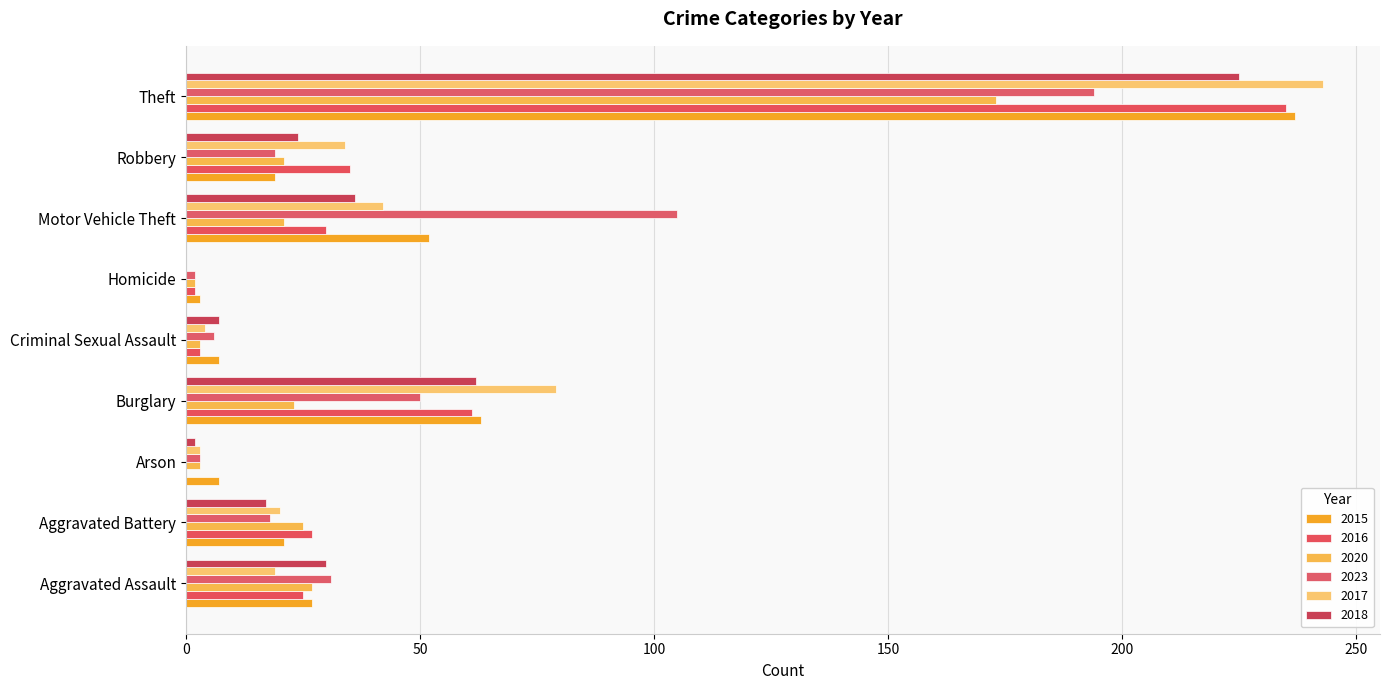

Is it true that 2017 equals 0 at Homicide?

True